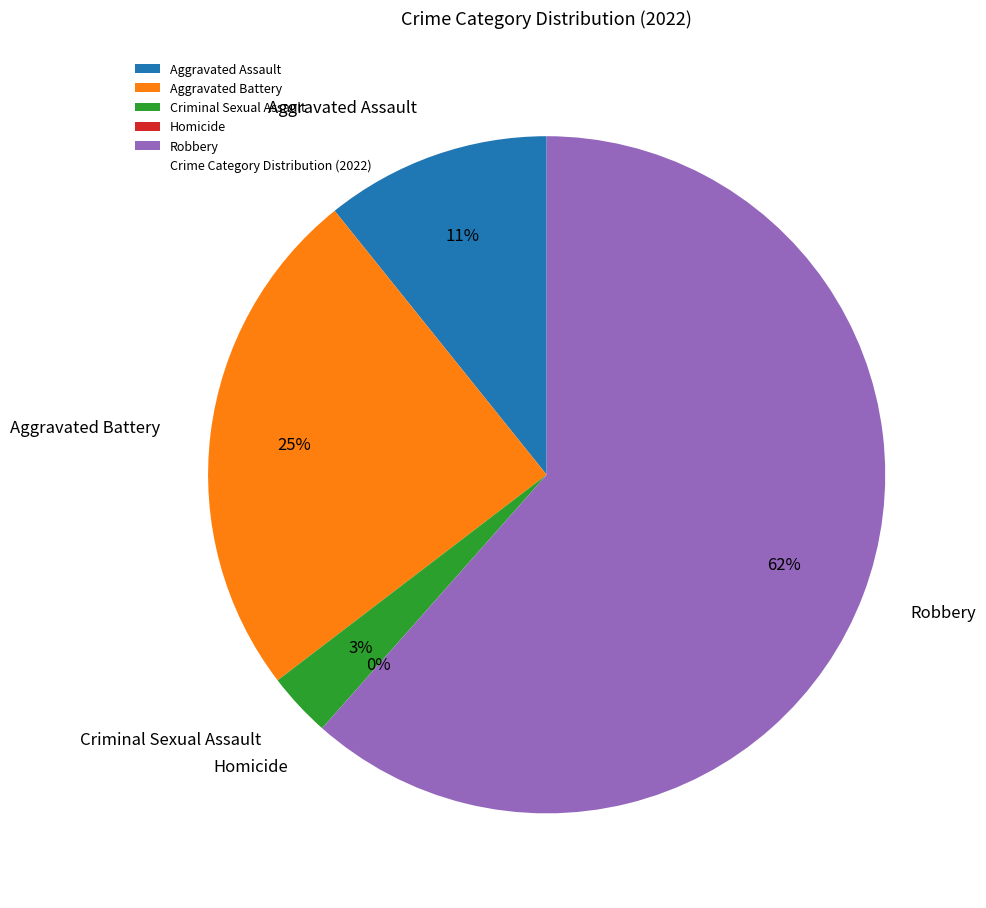

Which slice is the smallest?

Homicide